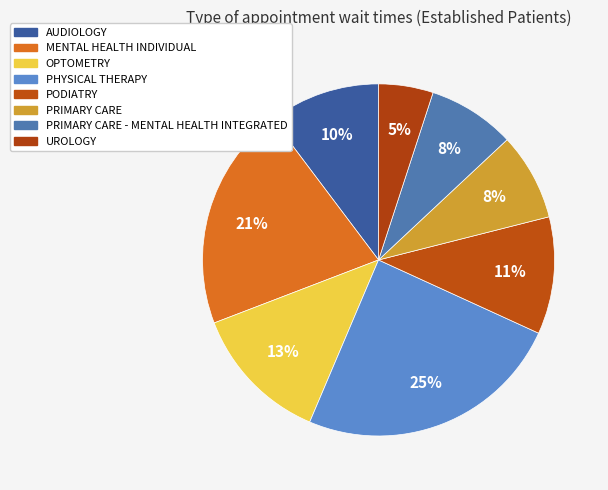

Rank the categories by value from highest to lowest.

PHYSICAL THERAPY, MENTAL HEALTH INDIVIDUAL, OPTOMETRY, PODIATRY, AUDIOLOGY, PRIMARY CARE, PRIMARY CARE - MENTAL HEALTH INTEGRATED, UROLOGY